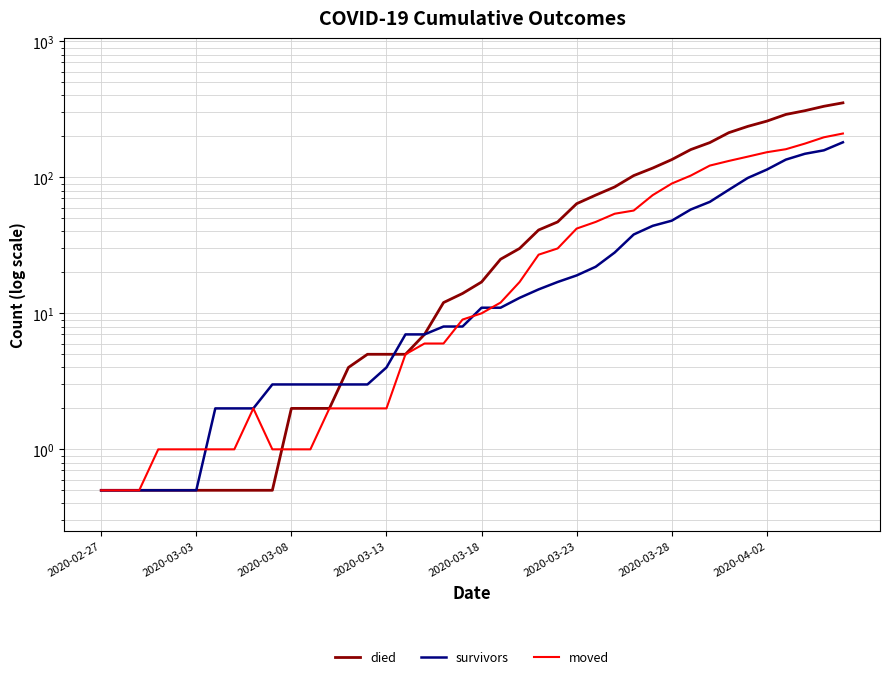

Which series has the largest range (max minus min)?

died